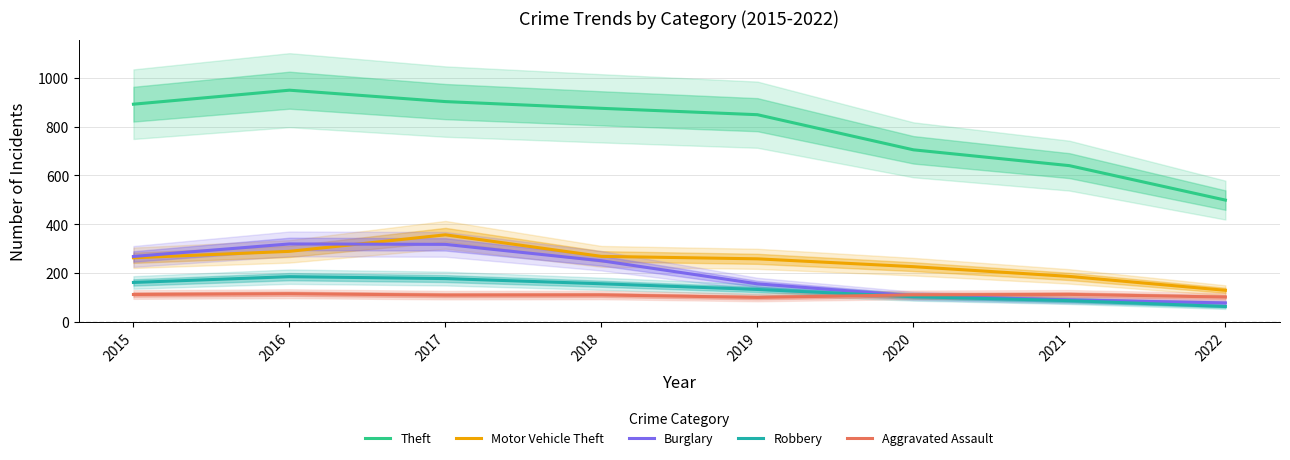

At which label does Motor Vehicle Theft reach its peak?

2017